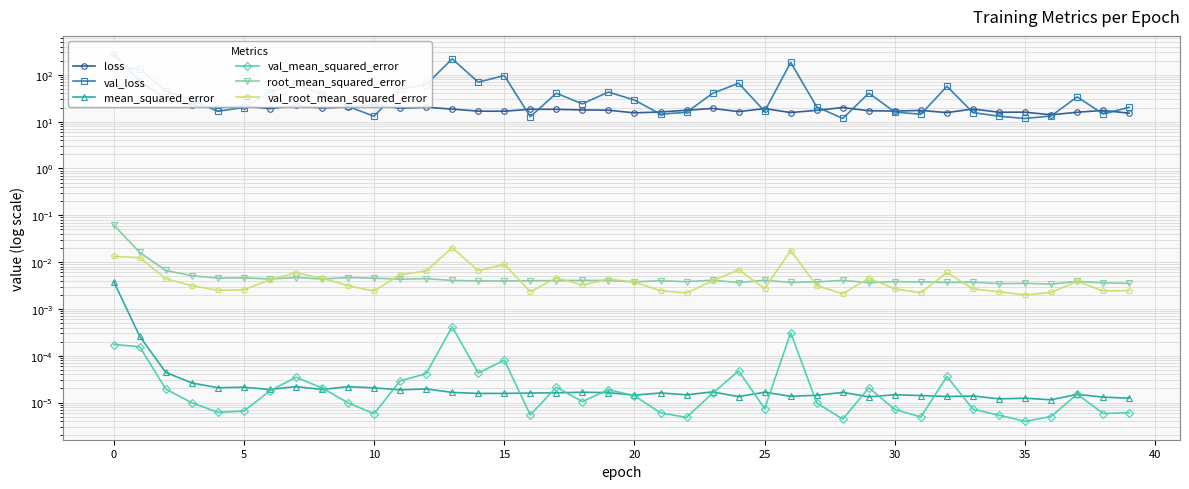

Is it true that val_root_mean_squared_error equals 0.0 at 5?

False